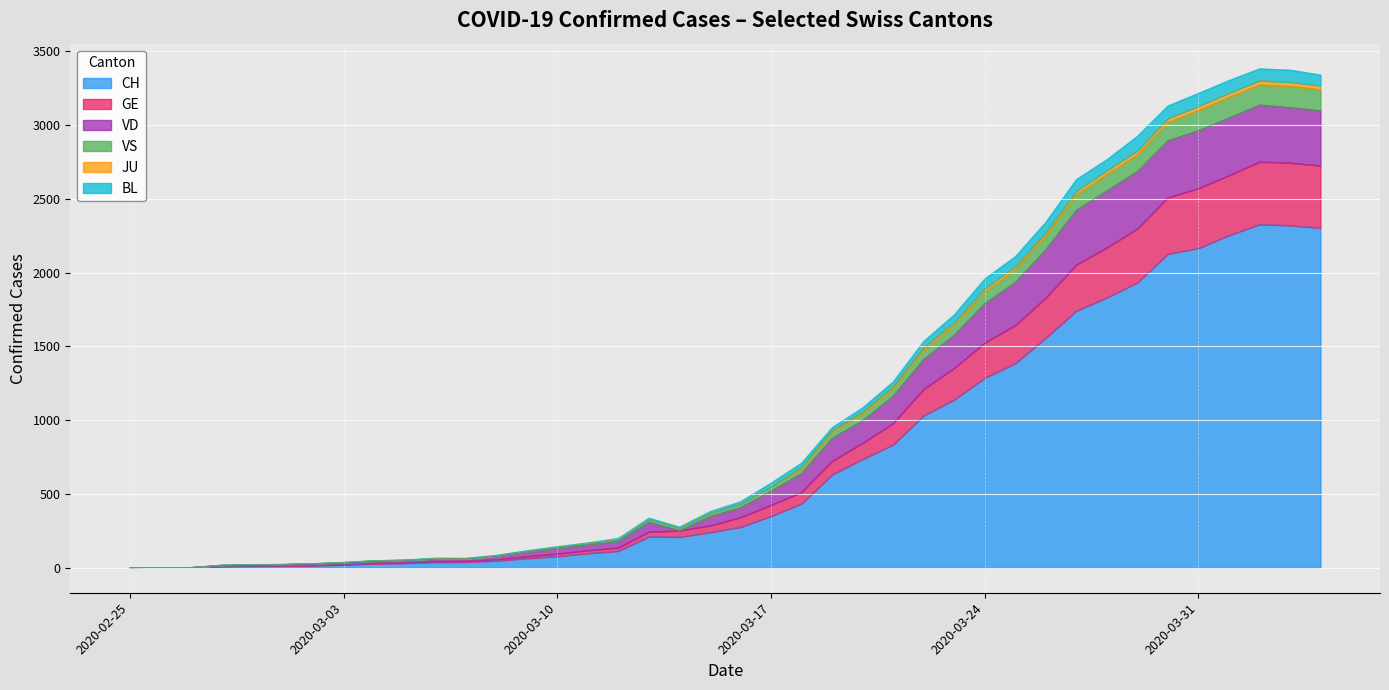

What is the total value across all series at 2020-03-03?

38